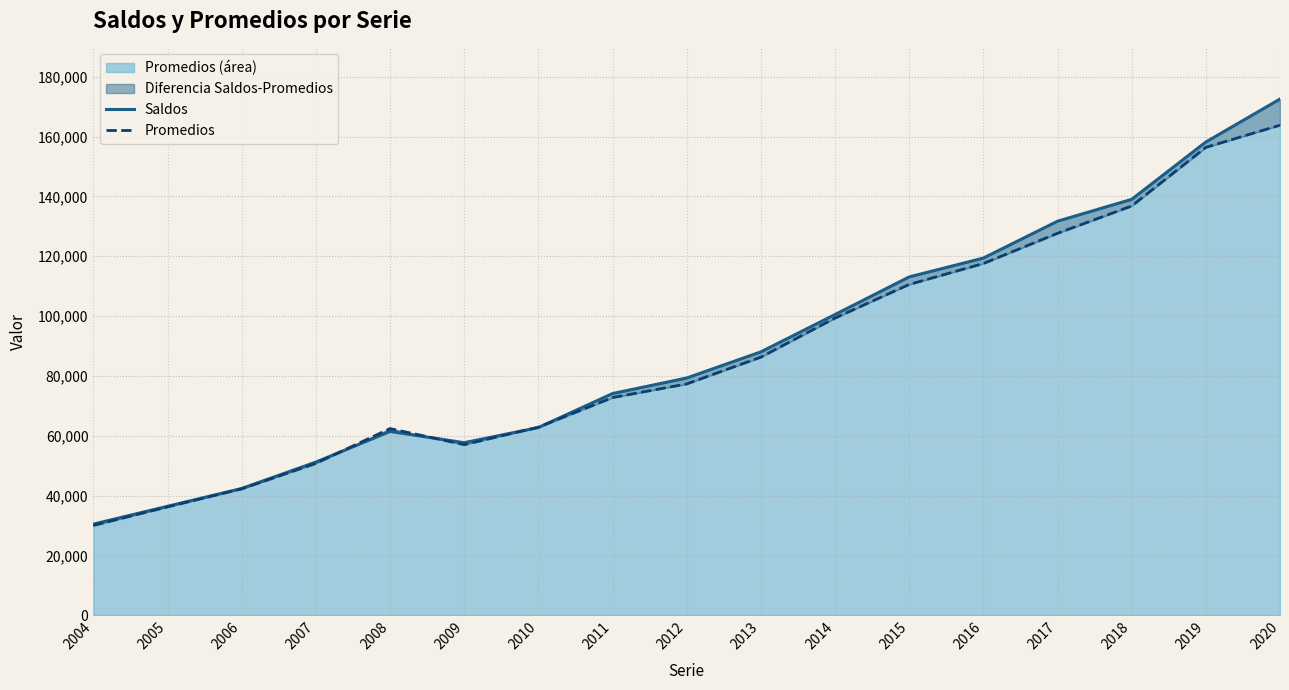

At 2007, list the series in order from smallest to largest.

Promedios, Saldos